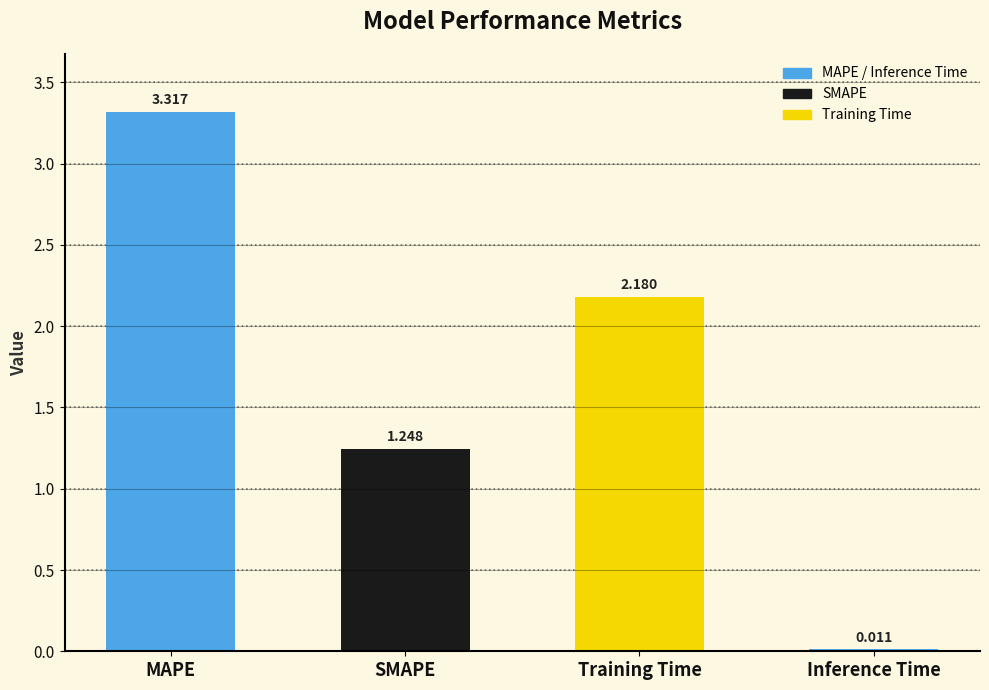

What is the label of the 1st bar from the right?

Inference Time